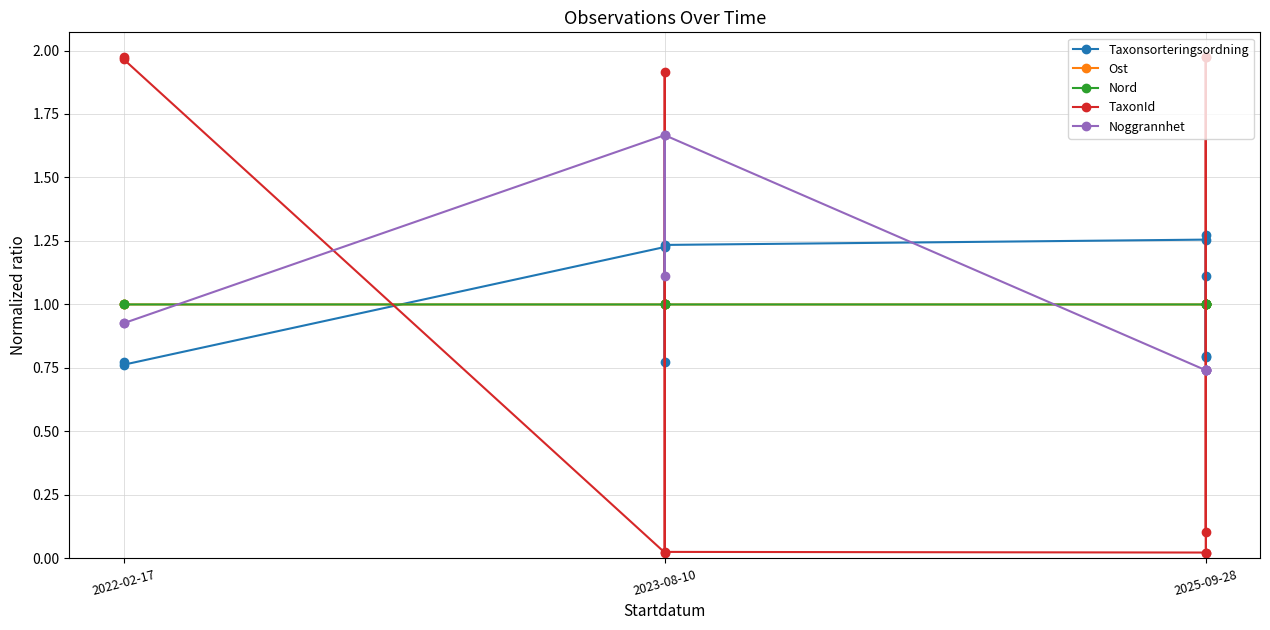

Where is the first local maximum for TaxonId?

2023-08-10